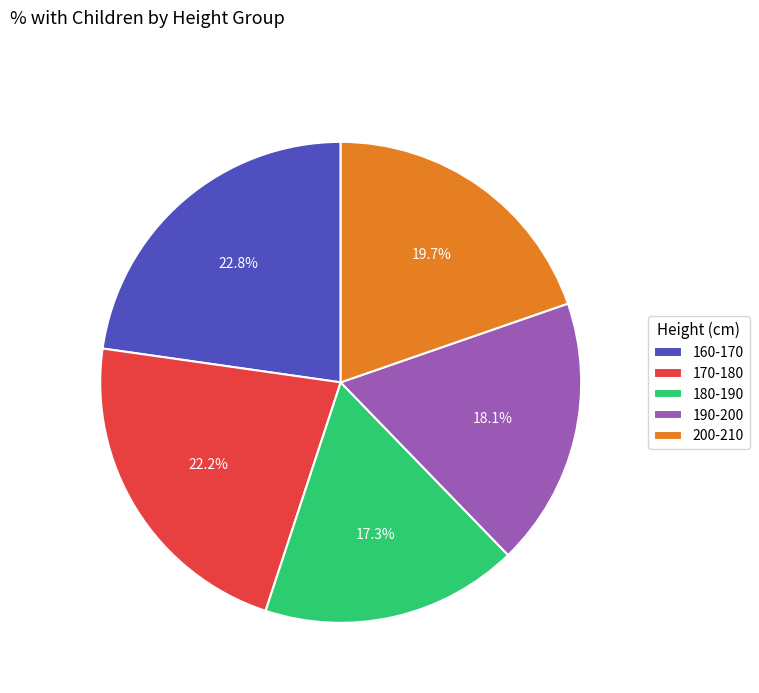

To the nearest percent, what is the average slice percentage?

20%